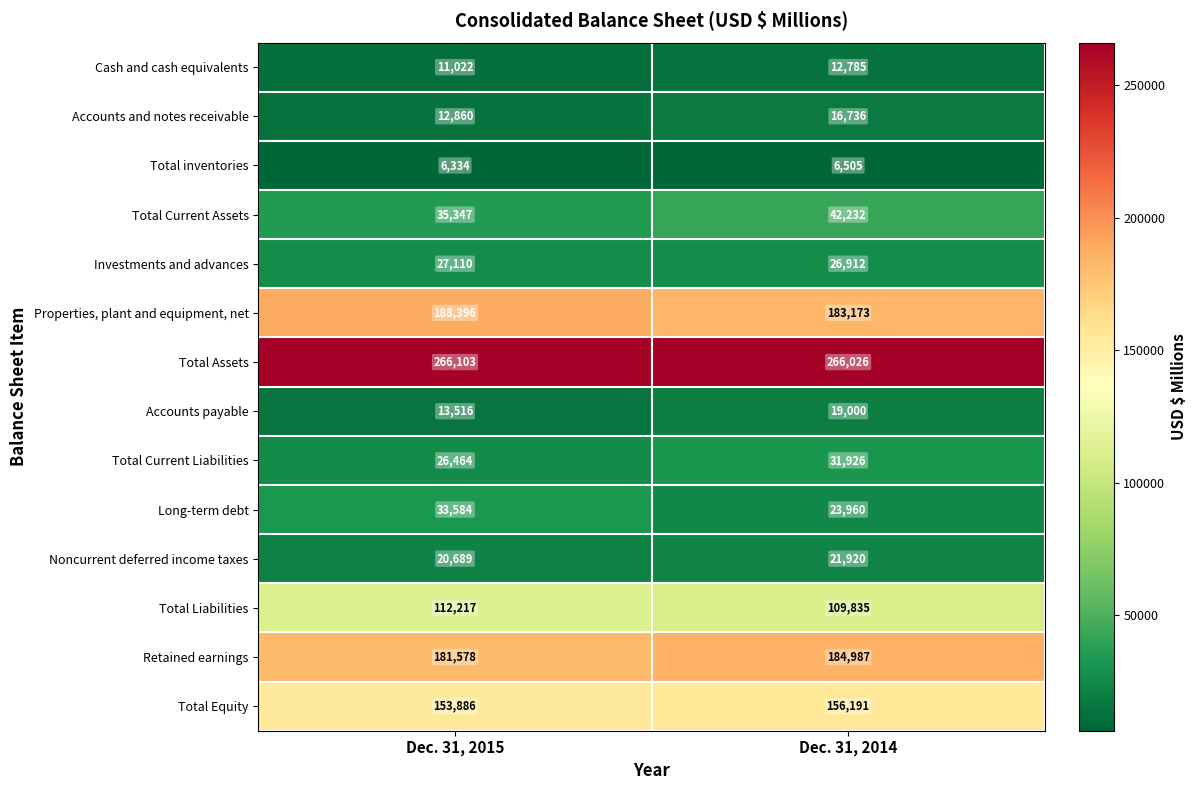

What is the minimum value shown in the chart?

6334